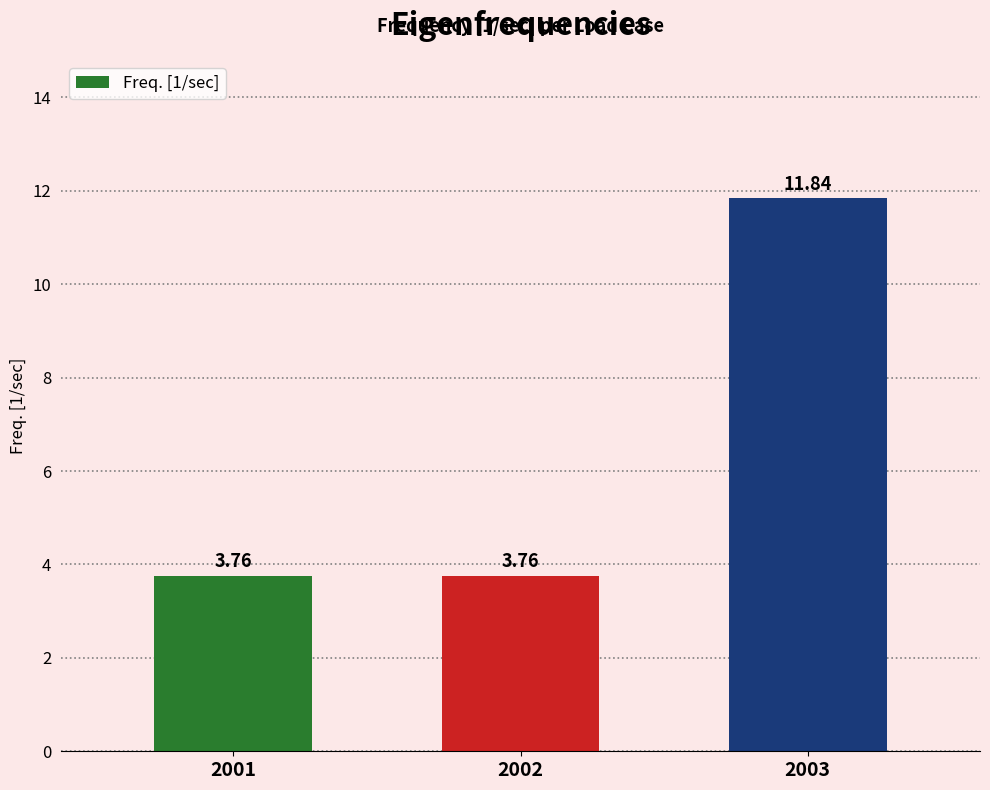

How many data points does each series have?

3